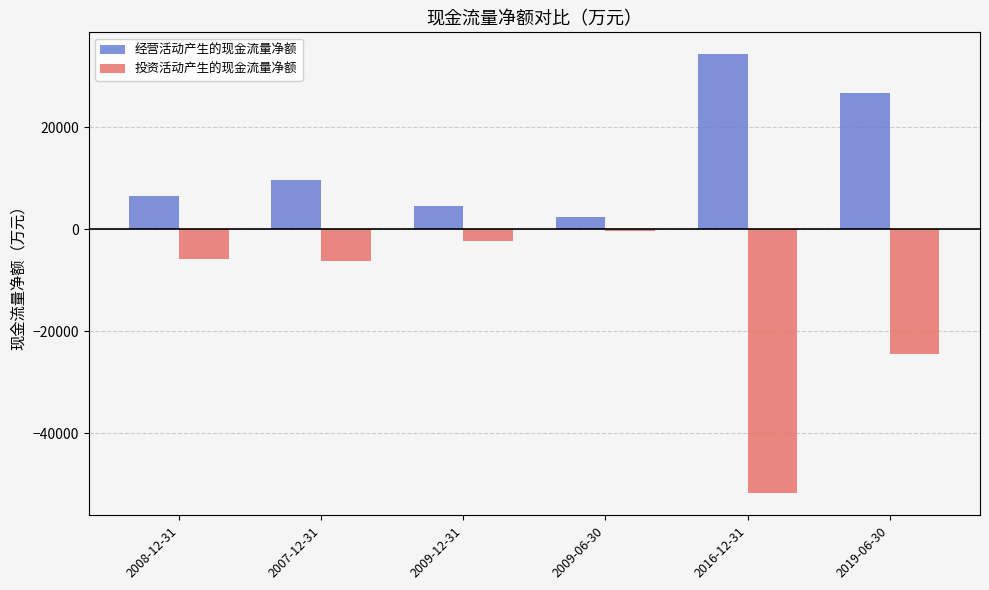

What position from the left is 2009-12-31?

3